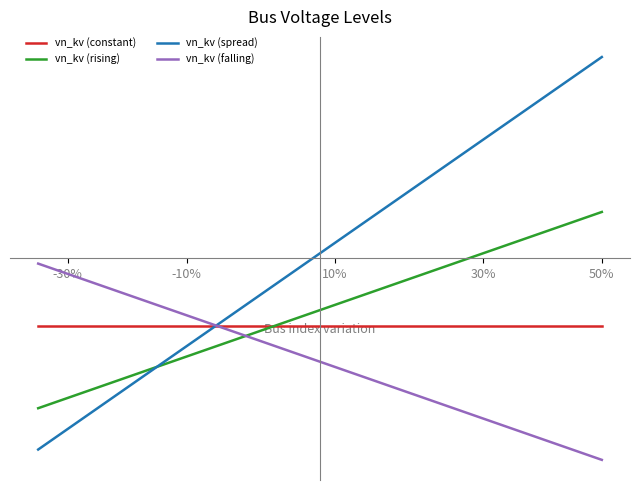

True or false: vn_kv (constant) and vn_kv (falling) cross at least once.

False